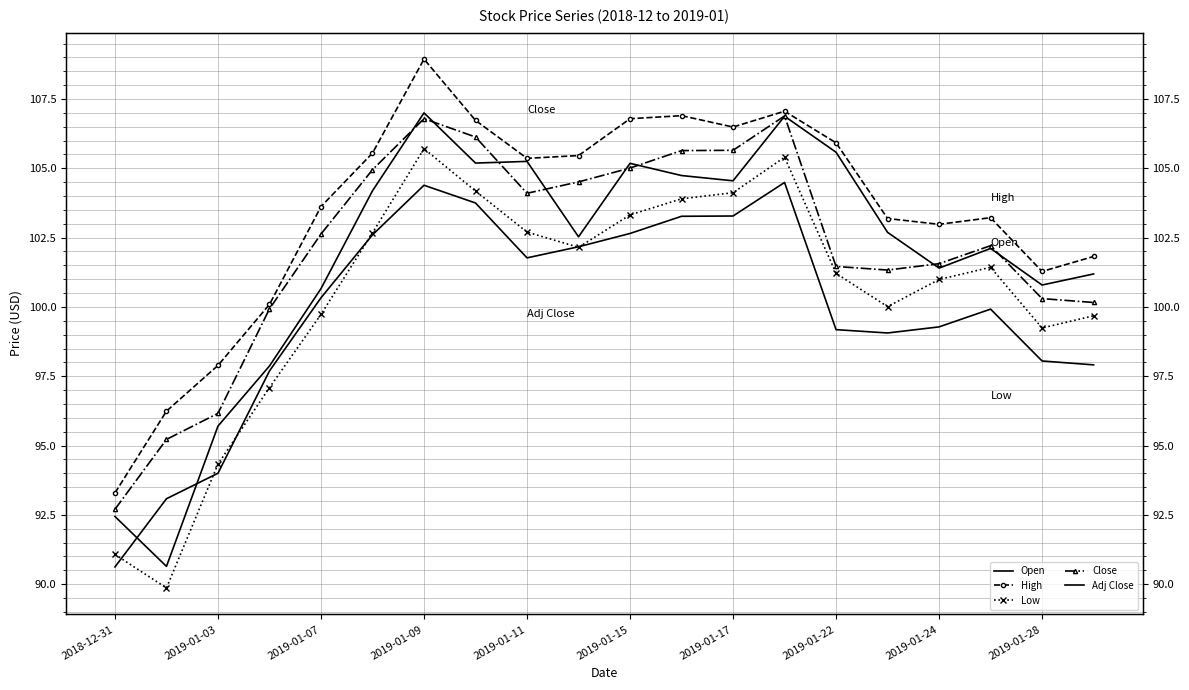

Rank the series by their maximum value, from highest to lowest.

High, Open, Close, Low, Adj Close